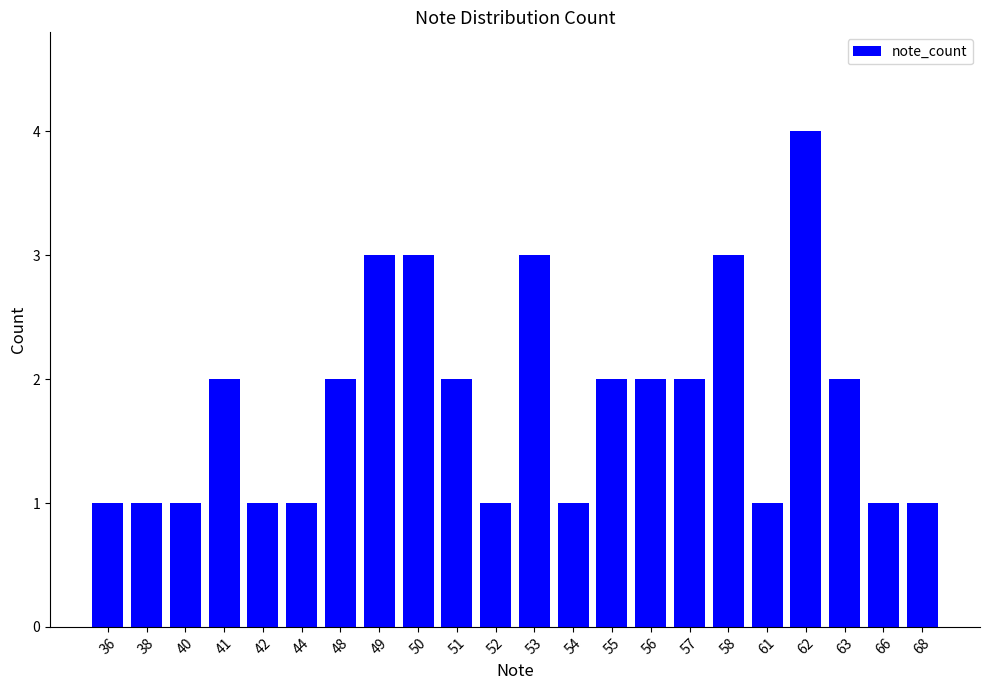

What is the value of the 14th bar from the left?

2